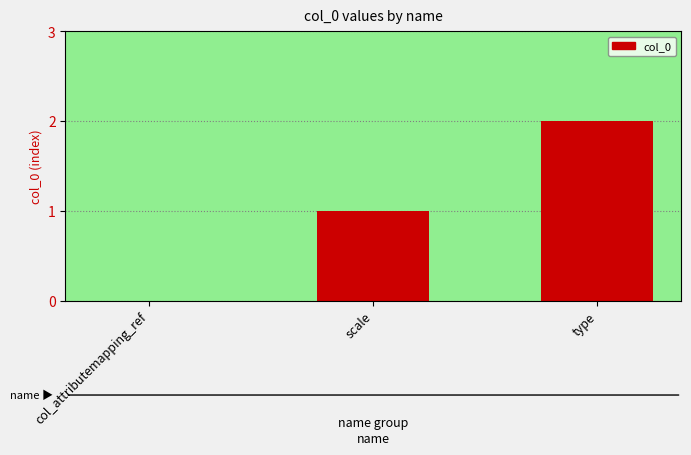

Reading left to right, what are all the values shown in this chart?

col_attributemapping_ref=0	scale=1	type=2